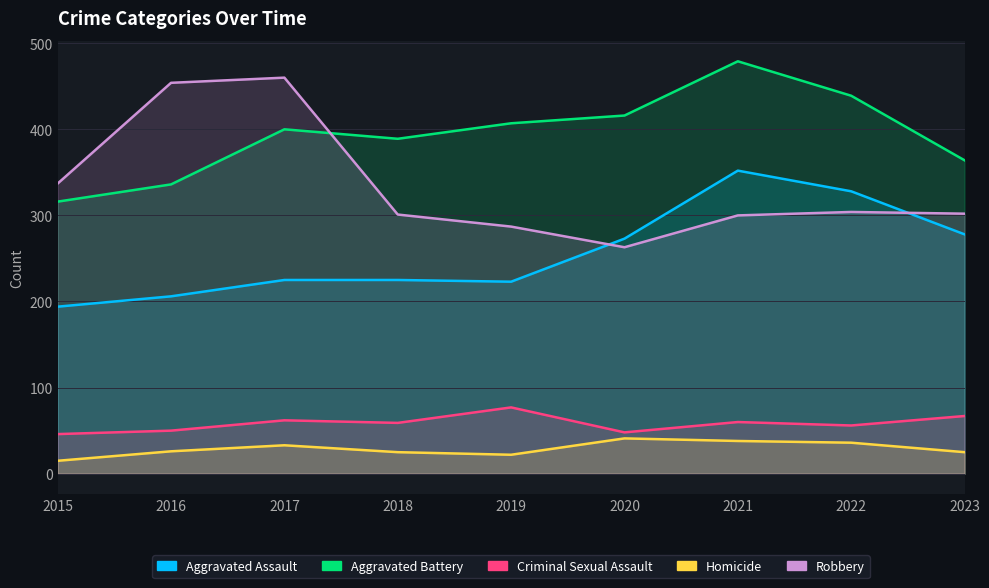

What is the sum of all Aggravated Battery values?

3546